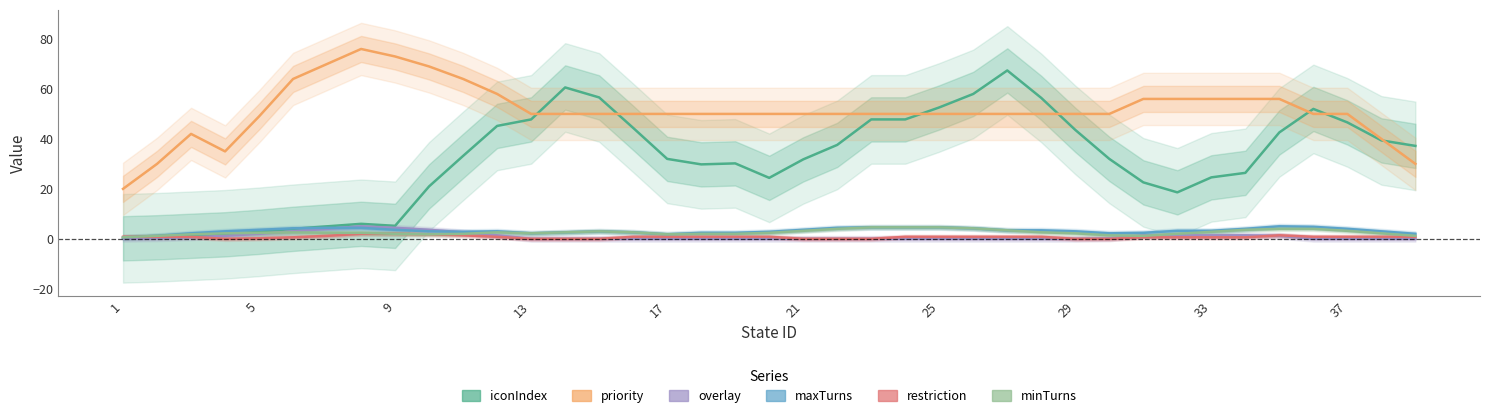

What is the sum of the restriction values at 17 and 33?

1.4